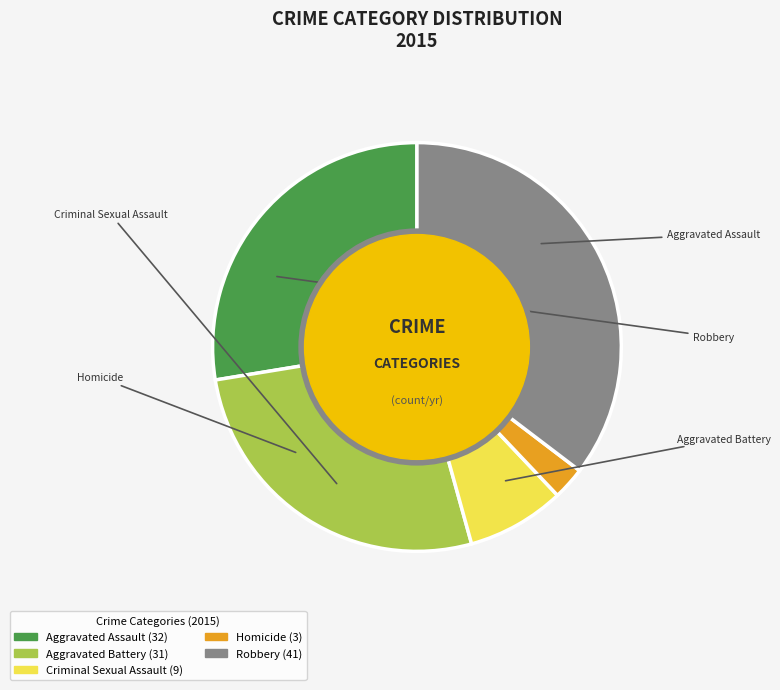

Which category has the biggest portion of the pie?

Robbery